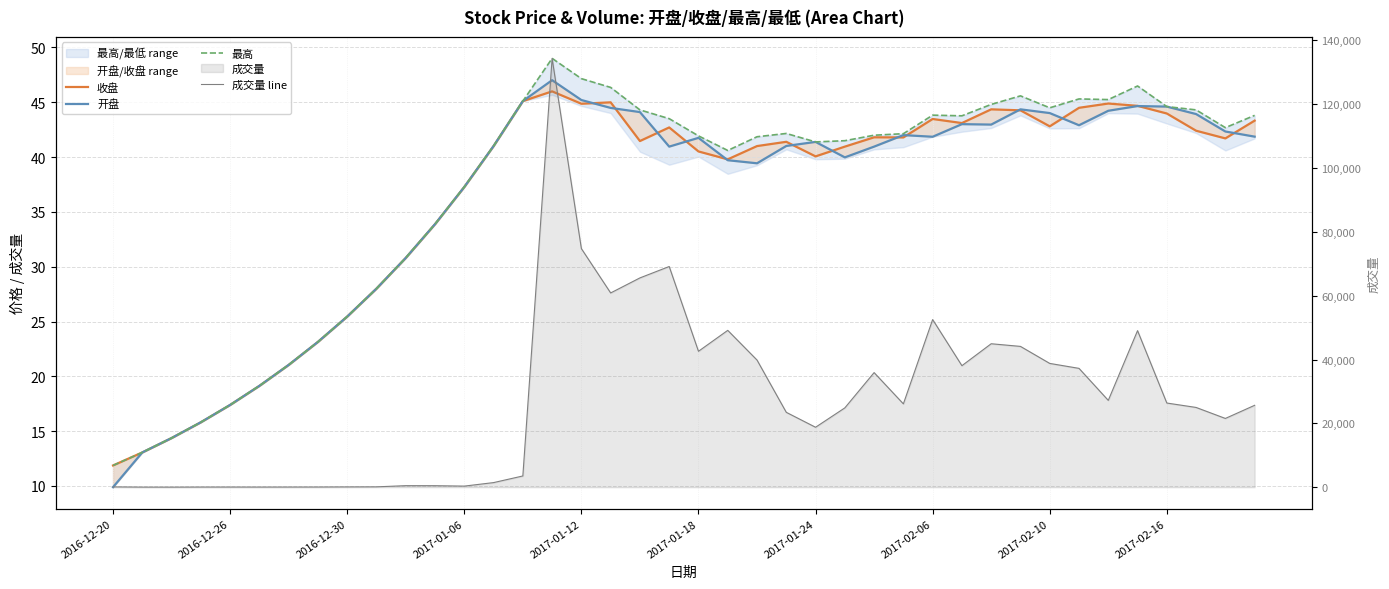

What is the difference between the maximum and minimum values in the 最高 series?

37.1